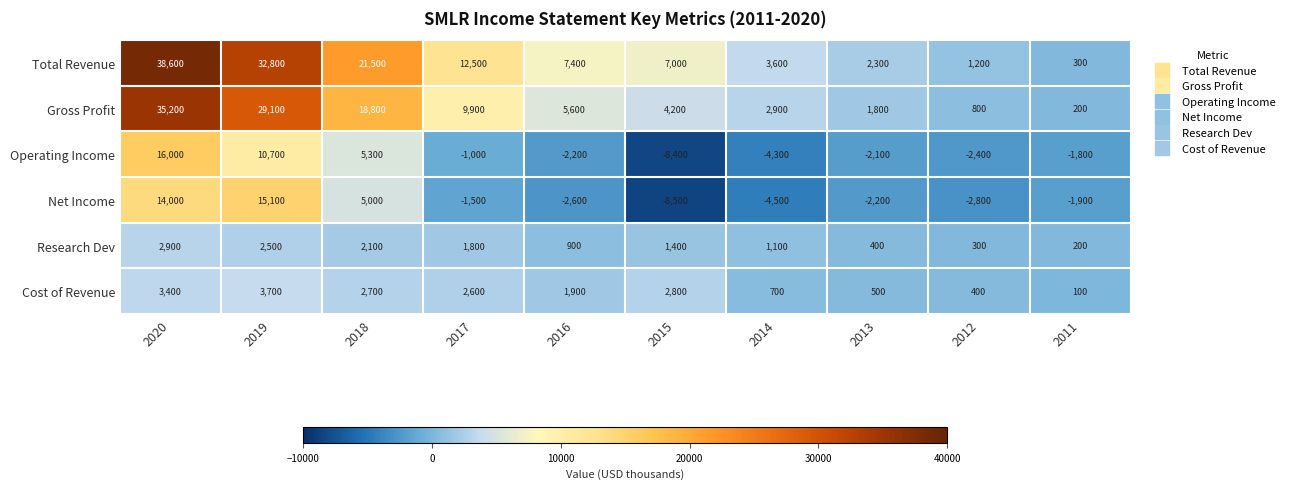

Between 2017 and 2014, which series saw the biggest shift?

Total Revenue